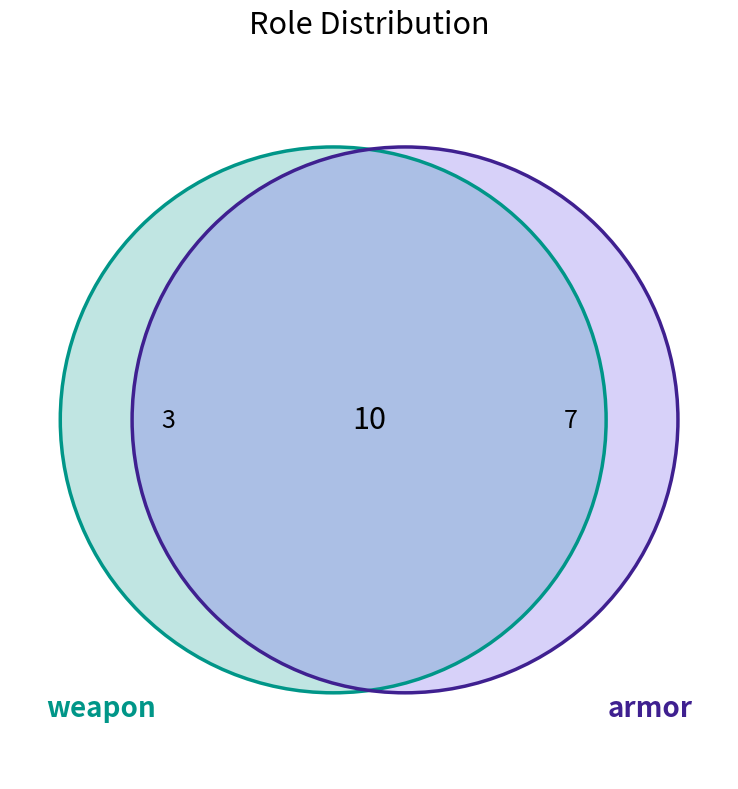

Does 1 represent more than half of the total?

No